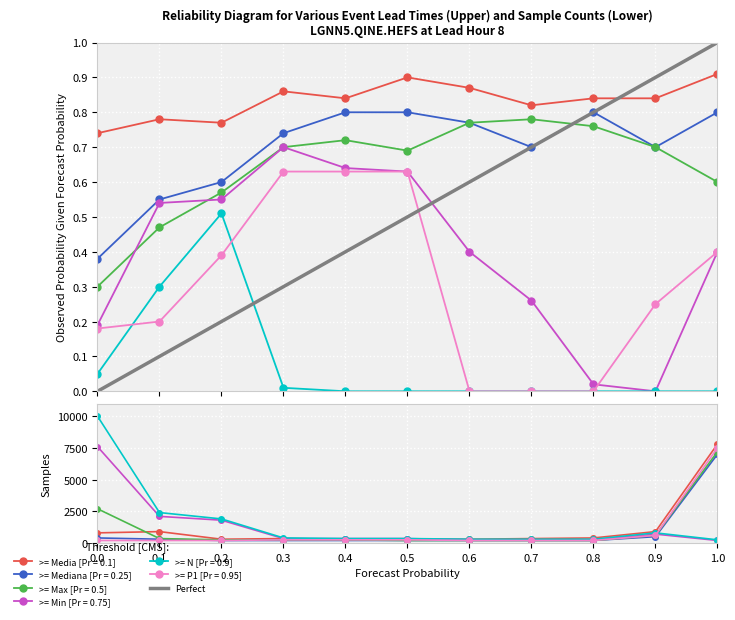

Is this an area chart (filled region under the line)?

No